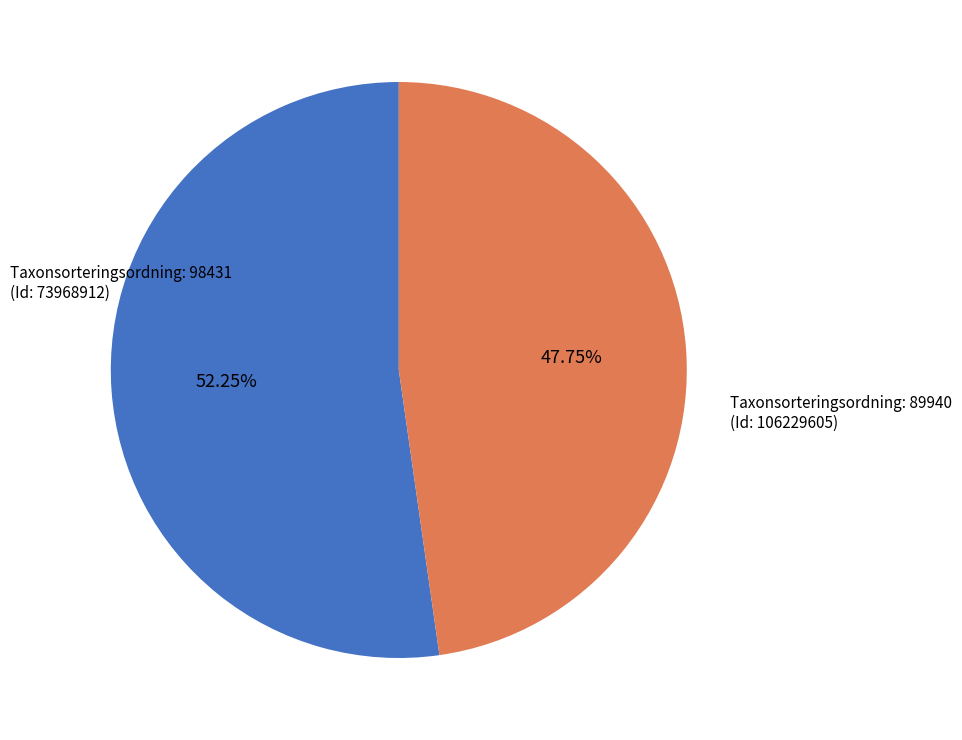

Does any single category account for the majority?

Yes